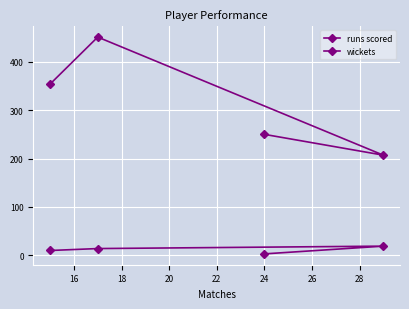

What are all the series names shown in the legend?

runs scored, wickets